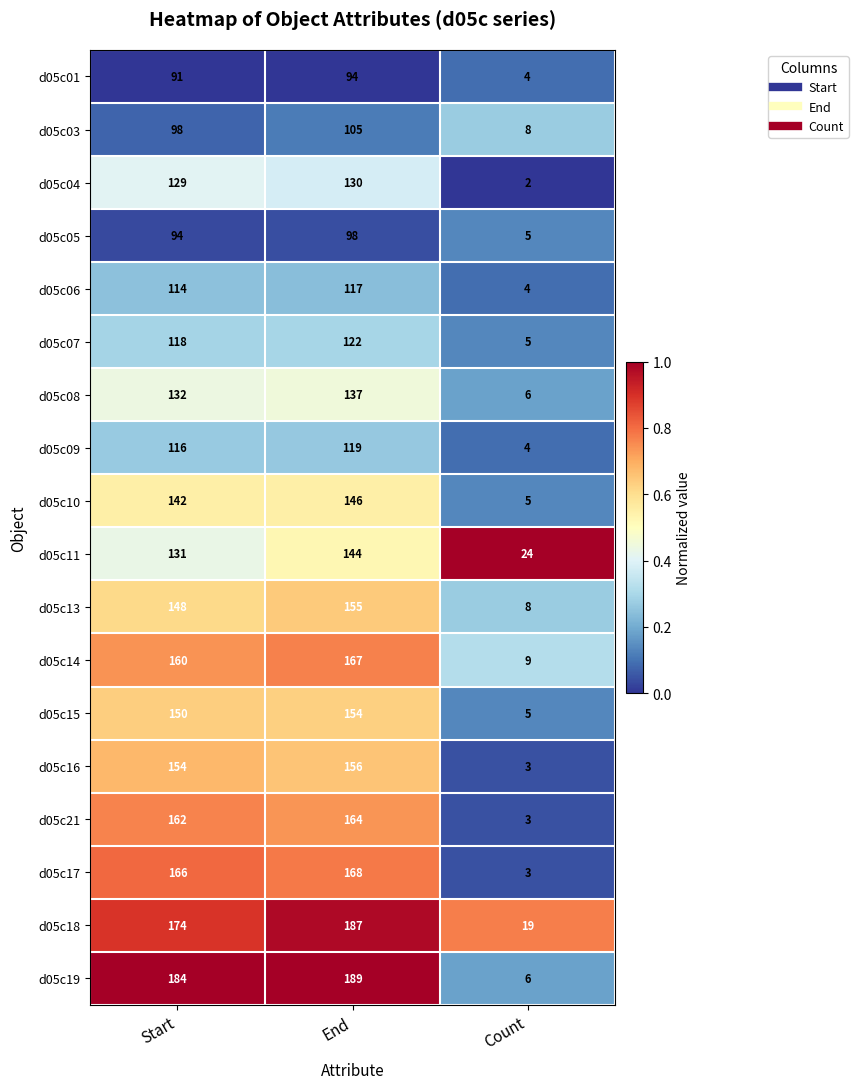

What is the spread (max minus min) of values at Start?

93